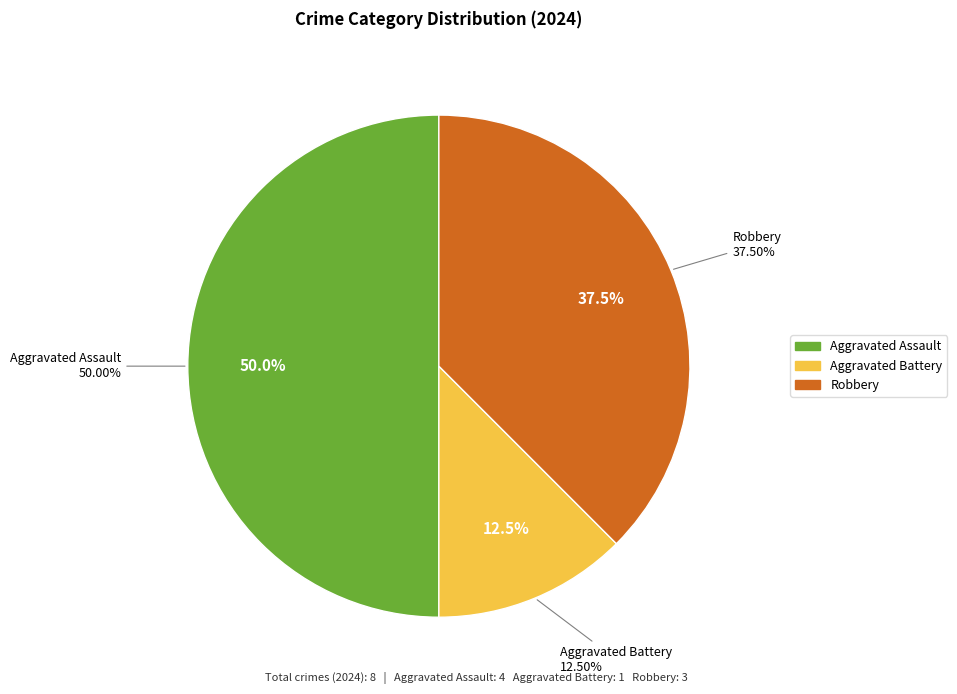

Rank the categories by value from lowest to highest.

Aggravated Battery, Robbery, Aggravated Assault